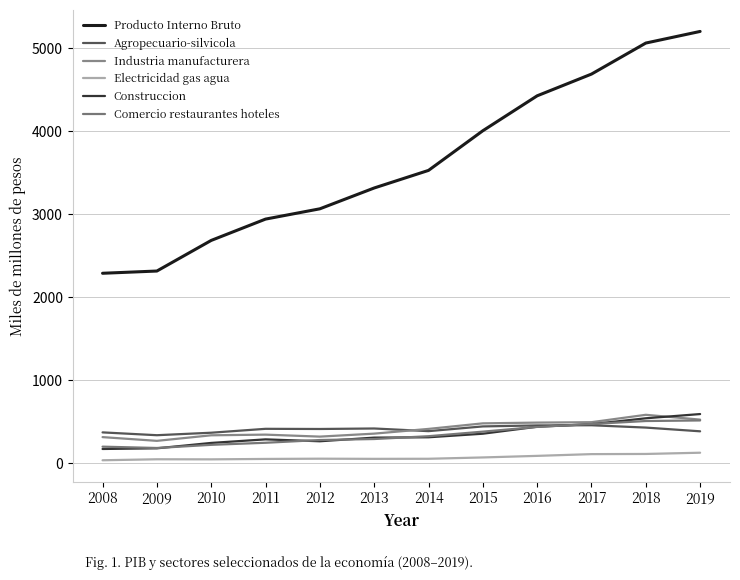

Which category has the highest value across all series?

2019